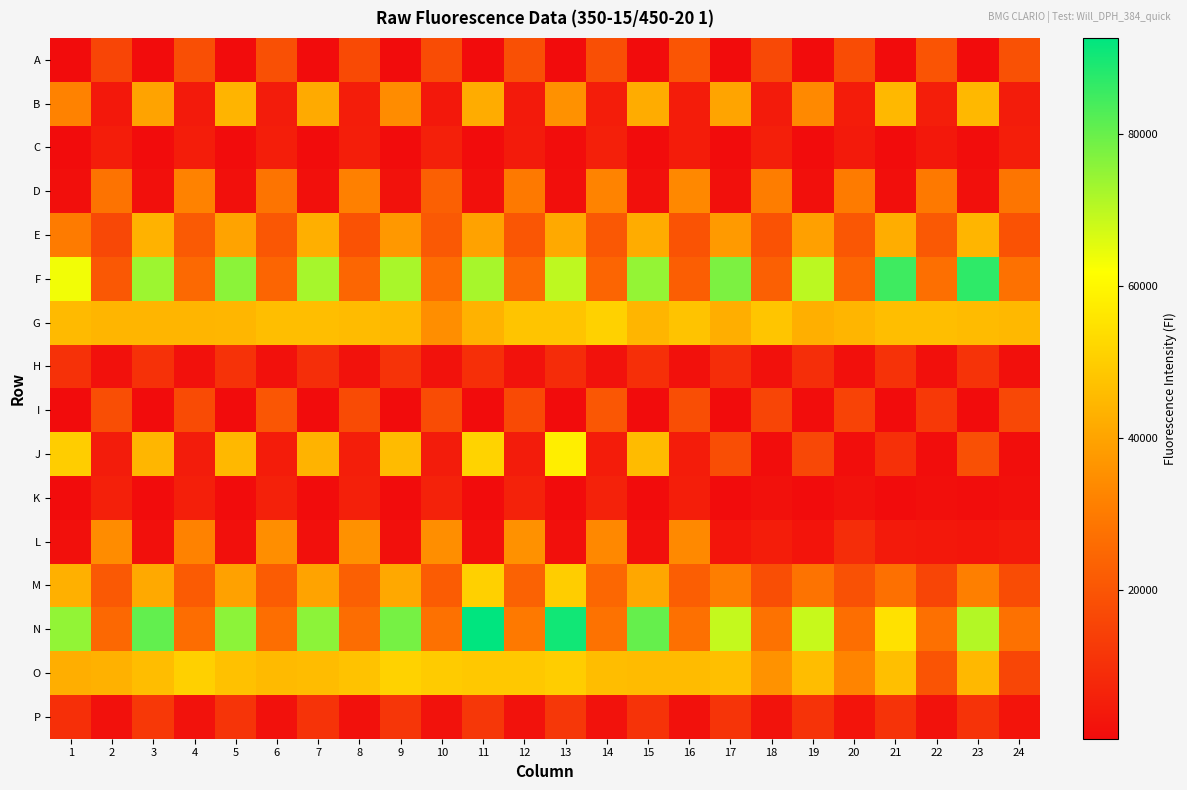

Reading left to right, what are all the values shown in this chart?

A: 1=371	2=15572	3=446	4=18245	5=417	6=18618	7=549	8=16861	9=389	10=17596	11=423	12=18578	13=400	14=18219	15=426	16=20014	17=400	18=16704	19=443	20=17518	21=382	22=19703	23=466	24=18866
B: 1=31766	2=3659	3=39868	4=4132	5=43821	6=4676	7=41552	8=4988	9=34379	10=3693	11=41896	12=4329	13=35529	14=4915	15=41974	16=4790	17=40195	18=4512	19=33580	20=4786	21=45024	22=5155	23=45004	24=4519
C: 1=409	2=4931	3=481	4=5042	5=421	6=5062	7=475	8=5102	9=432	10=5776	11=427	12=4368	13=642	14=5706	15=459	16=4724	17=467	18=5421	19=491	20=4330	21=497	22=3501	23=577	24=5397
D: 1=1190	2=28101	3=1379	4=31774	5=1427	6=28212	7=1456	8=31483	9=1872	10=22762	11=1320	12=29478	13=1258	14=32249	15=1309	16=33371	17=1295	18=30724	19=1279	20=29979	21=1251	22=29733	23=1424	24=28597
E: 1=30253	2=16592	3=43357	4=21453	5=39986	6=20425	7=42842	8=19120	9=37264	10=20952	11=39606	12=20129	13=41389	14=20836	15=41907	16=19424	17=37777	18=19290	19=39259	20=20447	21=42324	22=20938	23=44145	24=19145
F: 1=63386	2=20871	3=73587	4=25250	5=75752	6=24114	7=72635	8=24436	9=72228	10=26387	11=72451	12=25474	13=69754	14=24140	15=74707	16=22285	17=77692	18=22939	19=70087	20=24228	21=85014	22=26709	23=86942	24=27260
G: 1=45273	2=44207	3=44241	4=44029	5=44478	6=46398	7=46304	8=45722	9=45161	10=34839	11=43312	12=47677	13=47892	14=50963	15=44169	16=47474	17=42374	18=48047	19=42694	20=44339	21=46313	22=46513	23=45491	24=44925
H: 1=10285	2=1785	3=10180	4=1813	5=10480	6=1802	7=9417	8=1940	9=10653	10=1983	11=9697	12=1855	13=9002	14=1830	15=9799	16=1664	17=9376	18=1705	19=9421	20=1601	21=10636	22=1627	23=10755	24=1531
I: 1=402	2=18140	3=465	4=17287	5=375	6=20255	7=436	8=17167	9=428	10=17378	11=403	12=17093	13=395	14=20538	15=465	16=18044	17=403	18=15578	19=581	20=15287	21=425	22=12526	23=465	24=16566
J: 1=50020	2=4620	3=44390	4=4591	5=44870	6=4867	7=43658	8=5065	9=45662	10=4566	11=51371	12=4646	13=57911	14=4829	15=45473	16=4837	17=18176	18=667	19=16500	20=743	21=9992	22=679	23=18402	24=787
K: 1=454	2=5730	3=463	4=5564	5=426	6=6129	7=482	8=5879	9=444	10=6396	11=472	12=6220	13=420	14=6392	15=503	16=5157	17=510	18=1700	19=545	20=1844	21=530	22=1131	23=566	24=1535
L: 1=1480	2=34432	3=1339	4=31997	5=1317	6=34733	7=1402	8=35419	9=1383	10=34626	11=1437	12=35390	13=1342	14=33512	15=1400	16=33551	17=2772	18=4972	19=2636	20=9026	21=4289	22=3698	23=3079	24=4079
M: 1=42996	2=21061	3=41273	4=21550	5=39375	6=21738	7=39994	8=23082	9=41095	10=21879	11=50688	12=23437	13=49941	14=24737	15=40883	16=22446	17=30965	18=18136	19=28020	20=18772	21=27222	22=15678	23=31124	24=17528
N: 1=74917	2=25004	3=80693	4=26466	5=75642	6=26573	7=75624	8=26210	9=78297	10=27584	11=92660	12=29597	13=90450	14=27682	15=80284	16=27069	17=69005	18=27696	19=68664	20=26585	21=54633	22=27136	23=70925	24=27318
O: 1=42521	2=43099	3=46144	4=50519	5=46915	6=45356	7=45964	8=47370	9=51032	10=49422	11=48721	12=48811	13=49987	14=45985	15=45766	16=45521	17=46677	18=35792	19=46047	20=32284	21=46570	22=19689	23=44788	24=15902
P: 1=9745	2=1651	3=12228	4=2032	5=11016	6=1688	7=10931	8=1788	9=11554	10=1929	11=11880	12=1979	13=11753	14=1864	15=10899	16=1803	17=11152	18=2333	19=10659	20=2514	21=10784	22=1987	23=10967	24=2379